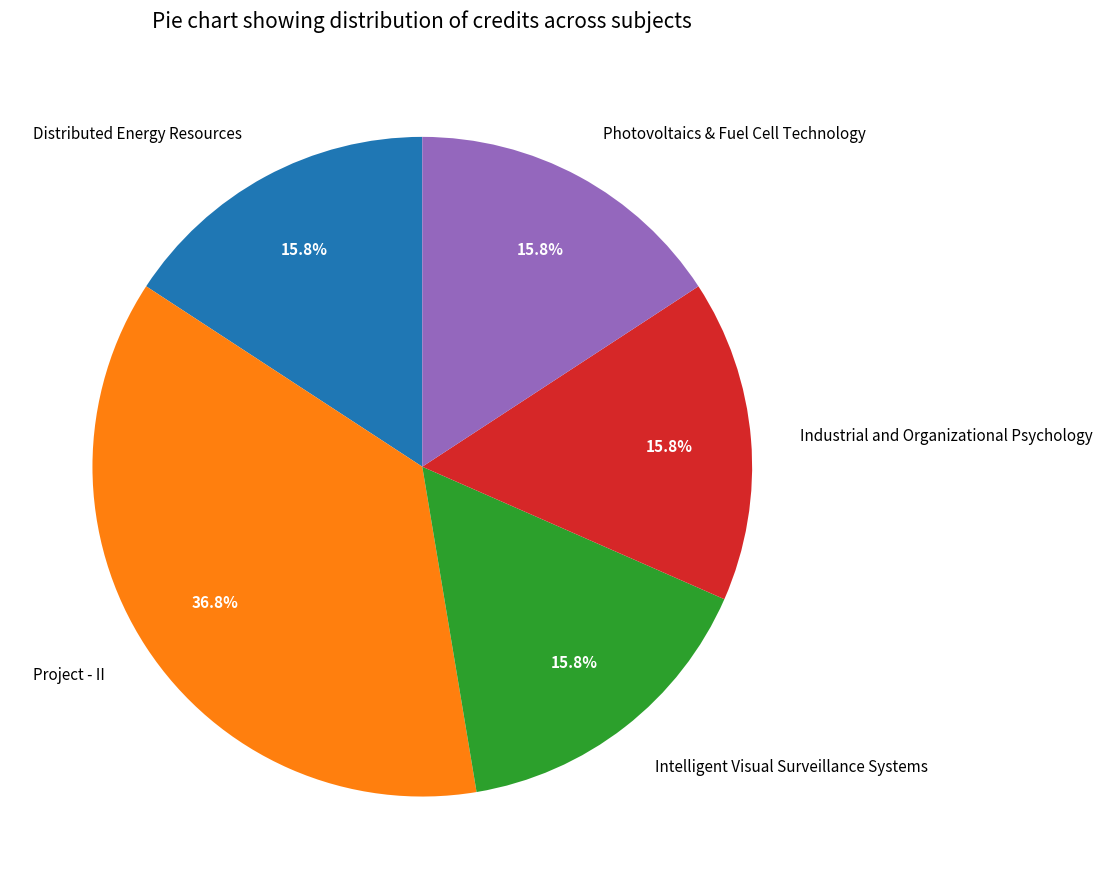

The Photovoltaics & Fuel Cell Technology slice represents 16% of the pie. True or false?

True